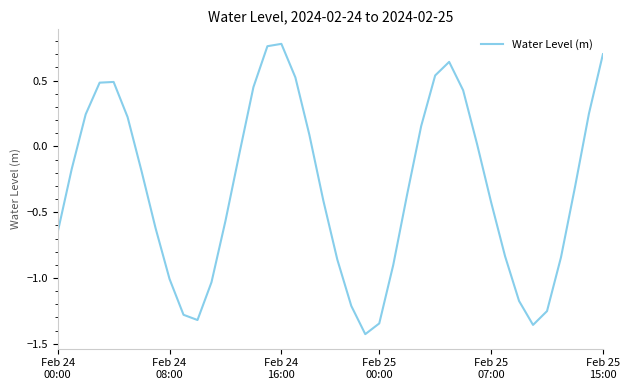

What is the difference between the maximum and minimum values?

2.2